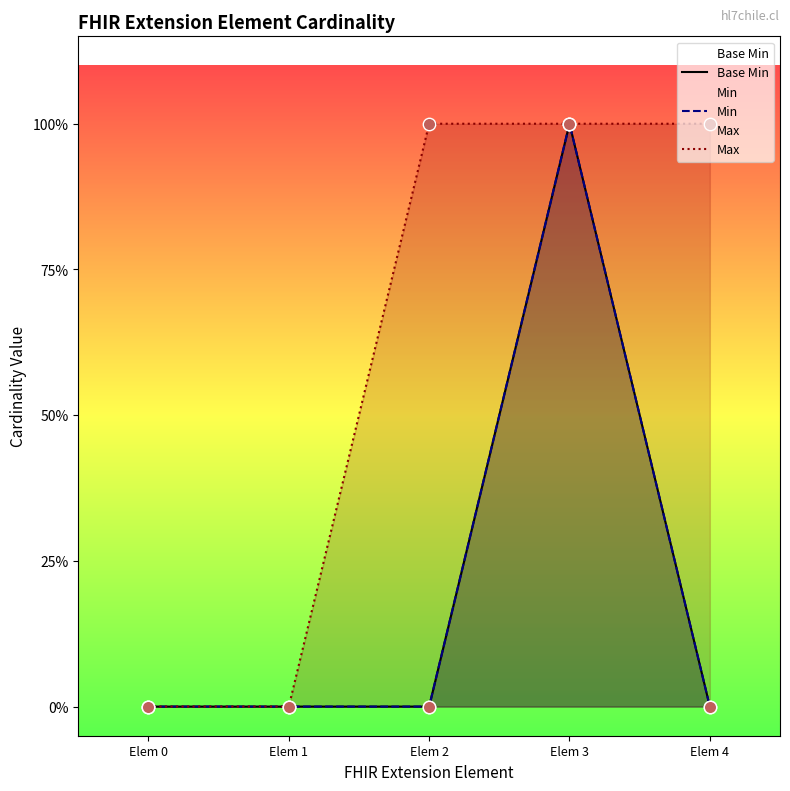

At how many categories does at least one series exceed 0?

3